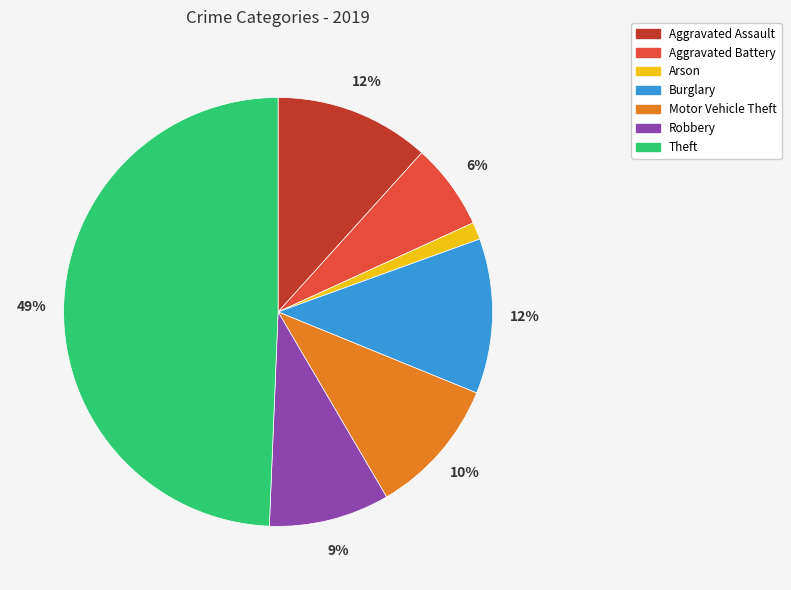

Combined, do Aggravated Battery and Burglary account for over 50%?

No